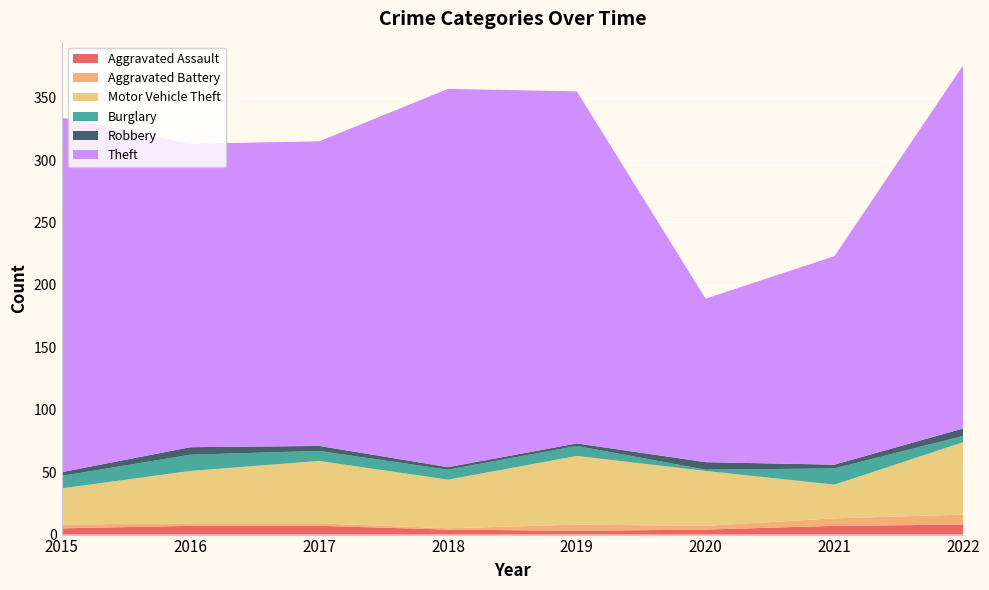

Reading left to right, extract all data points from this chart.

Aggravated Assault: 2015=5	2016=7	2017=7	2018=4	2019=3	2020=4	2021=7	2022=8
Aggravated Battery: 2015=3	2016=2	2017=2	2018=1	2019=5	2020=3	2021=6	2022=8
Motor Vehicle Theft: 2015=29	2016=42	2017=50	2018=39	2019=55	2020=44	2021=27	2022=58
Burglary: 2015=10	2016=13	2017=8	2018=8	2019=8	2020=1	2021=13	2022=5
Robbery: 2015=3	2016=6	2017=4	2018=2	2019=2	2020=6	2021=3	2022=6
Theft: 2015=284	2016=243	2017=244	2018=303	2019=282	2020=131	2021=167	2022=291